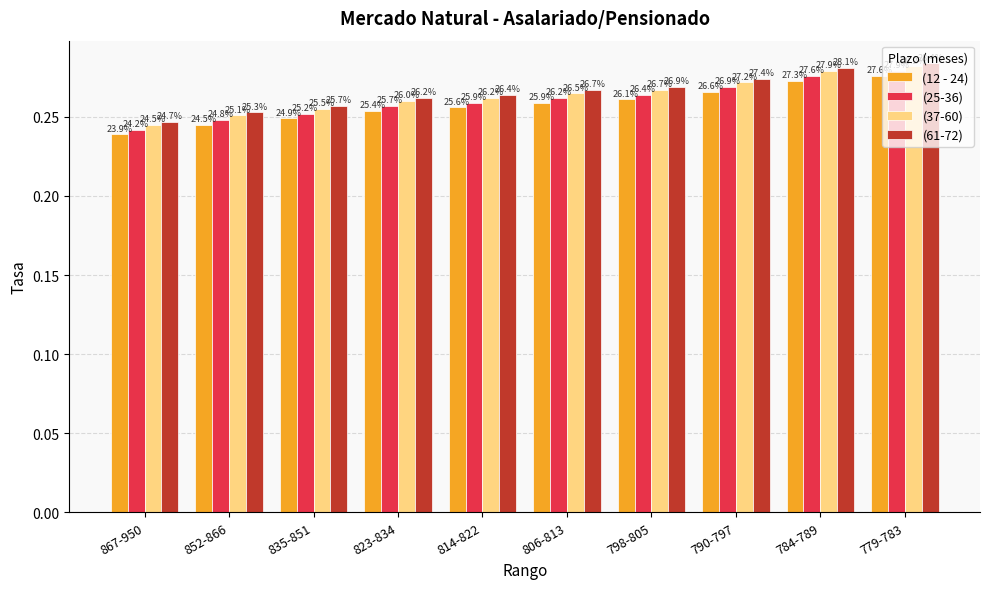

Which category has the highest value in the (61-72) series?

779-783